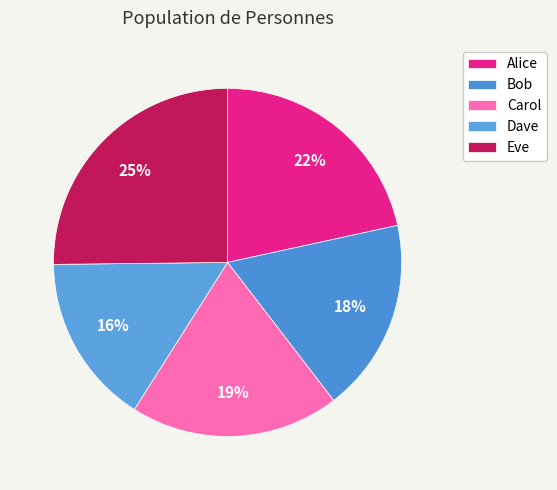

Is there any slice that represents more than half of the pie?

No